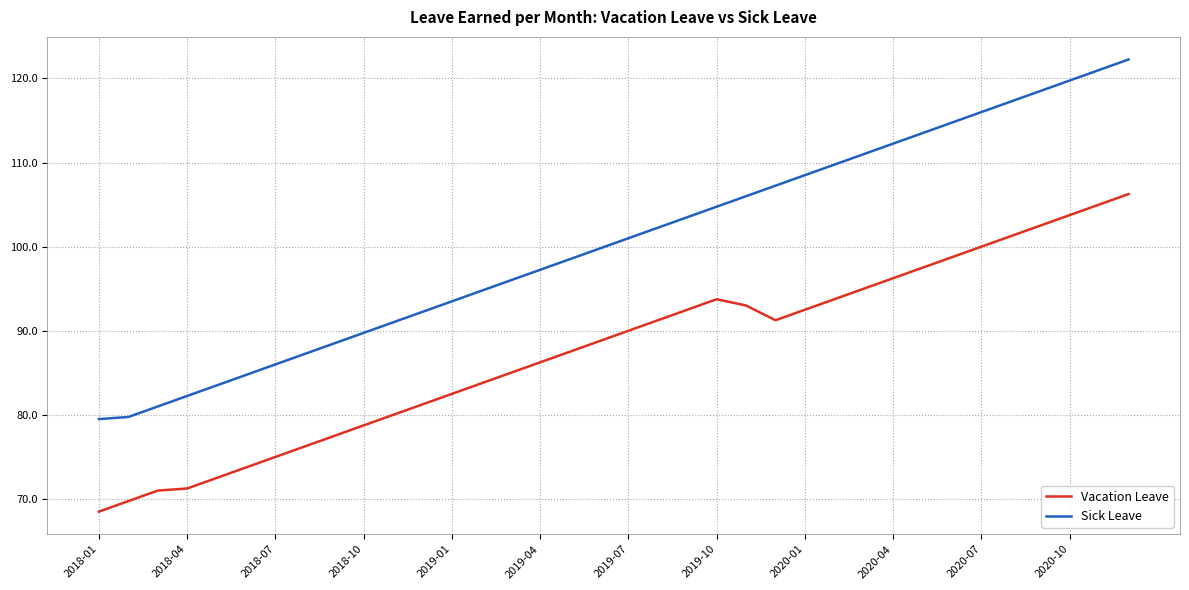

Which series has the largest range (max minus min)?

Sick Leave